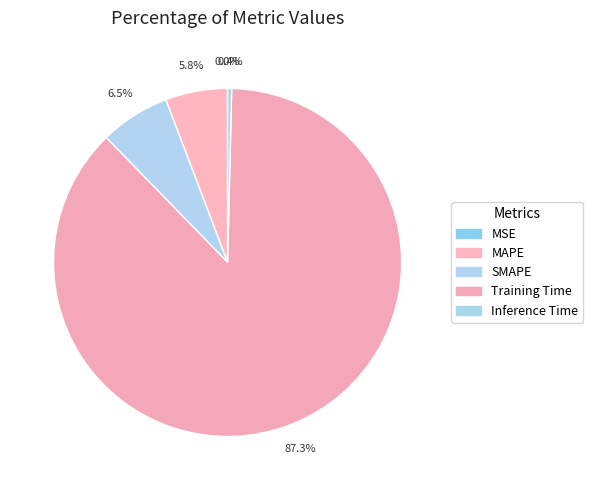

Count the number of slices in the pie.

5